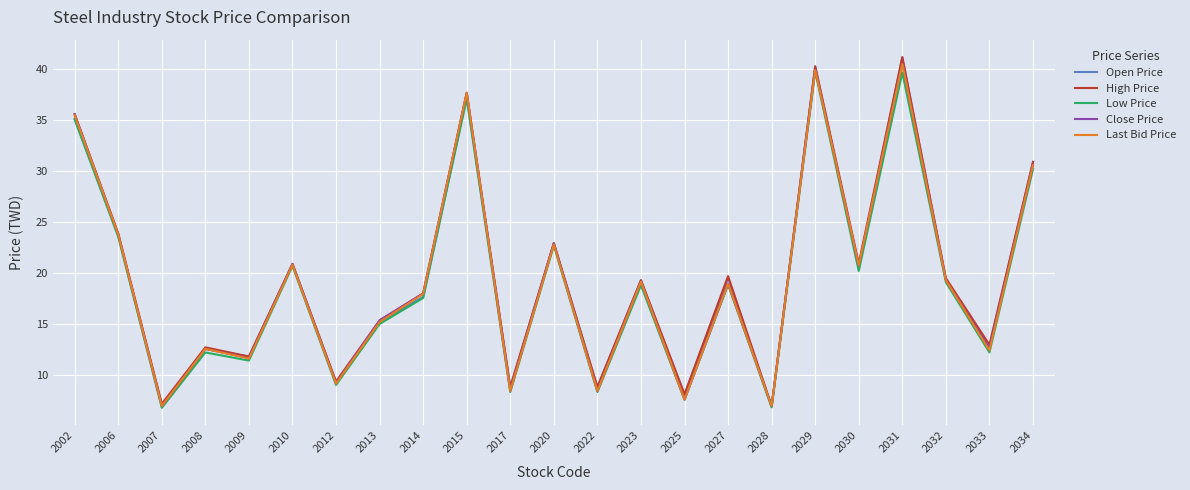

What is the minimum value shown in the chart?

6.8